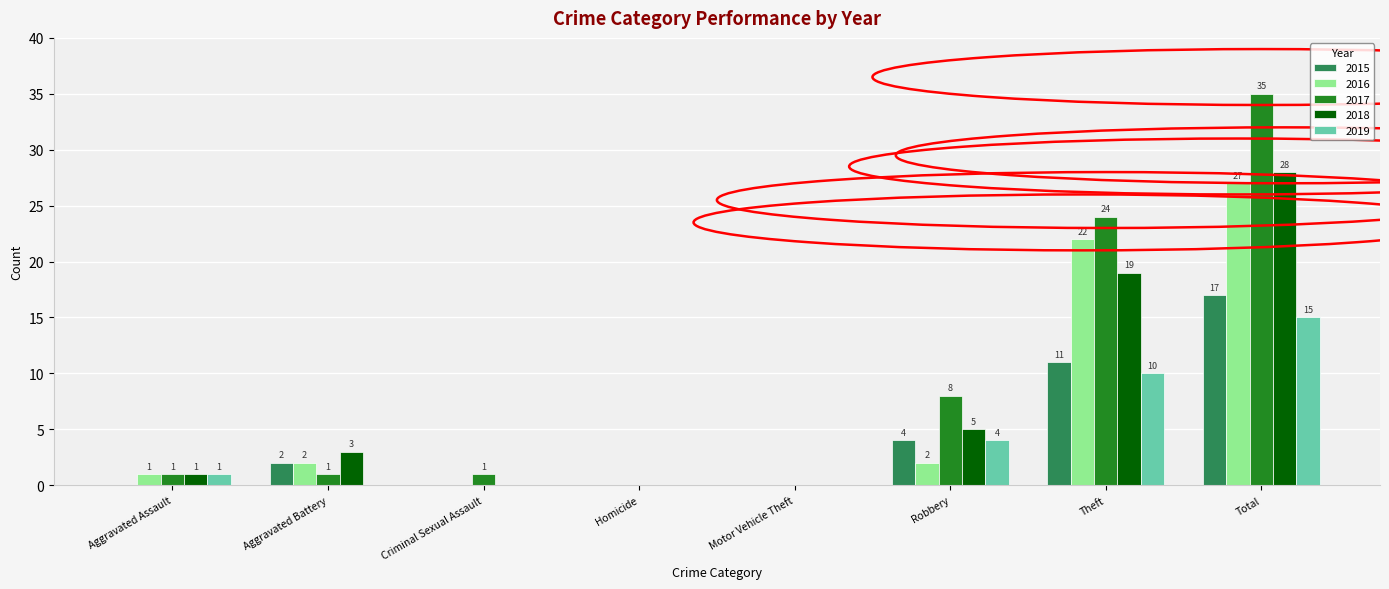

True or false: 2016 has a value of 0 at Homicide.

True